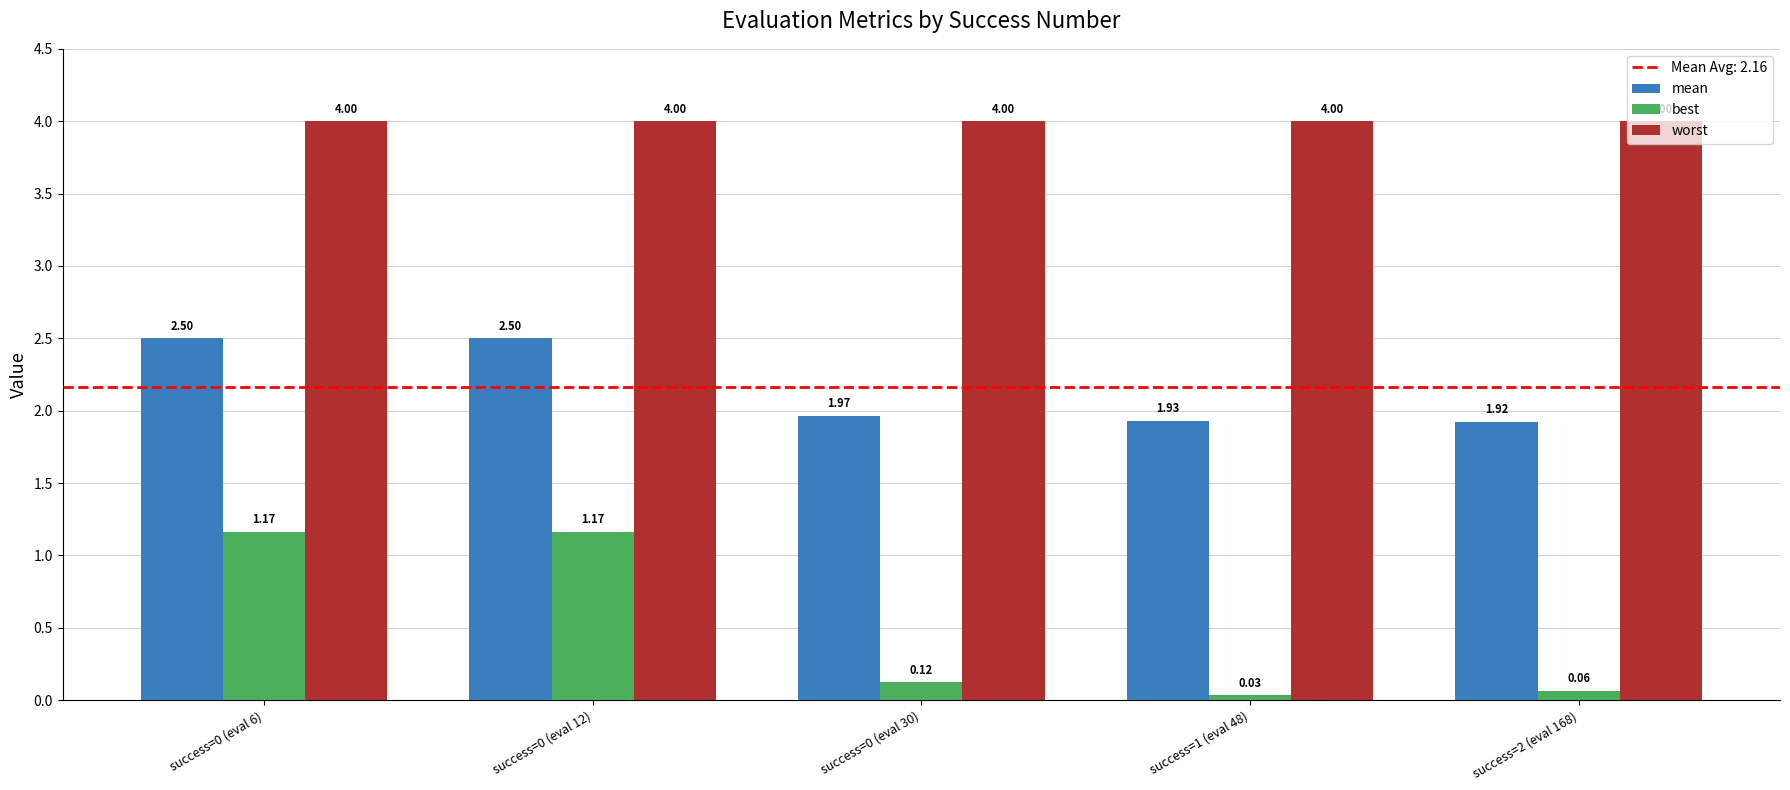

How many groups of bars are there?

5